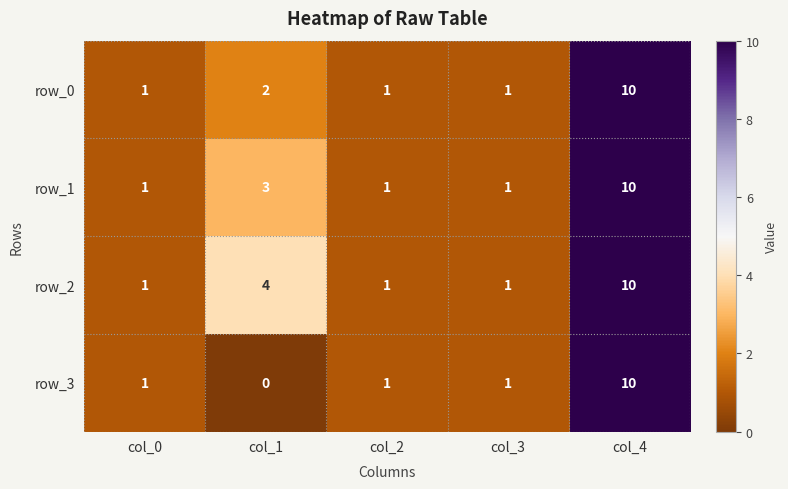

What is the difference between the maximum and second lowest values in the row_3 series?

9